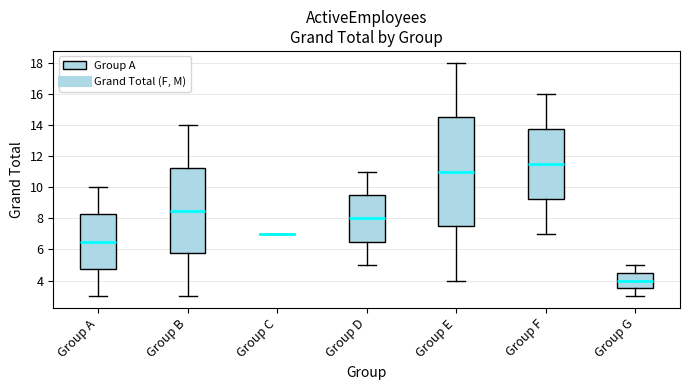

Which box is the tallest, from its lower edge to its upper edge?

Group E